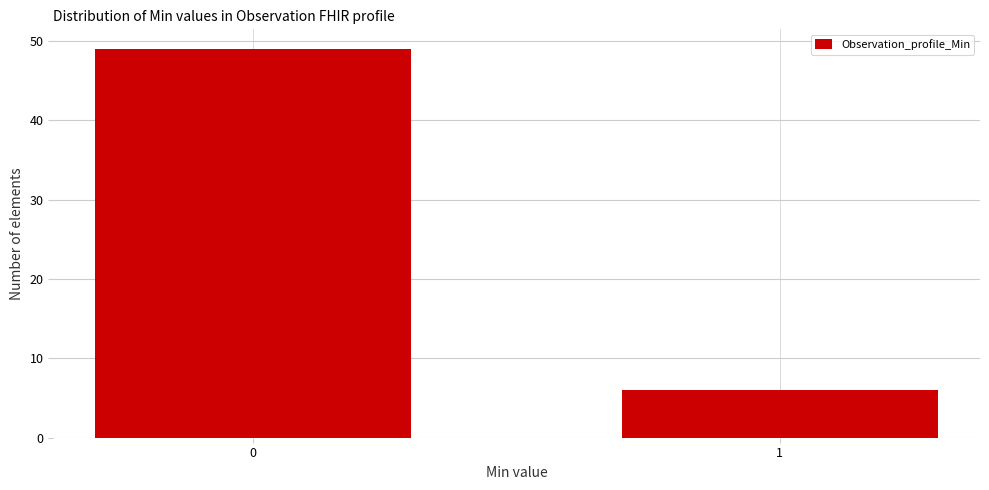

Reading left to right, extract all data points from this chart.

0=49	1=6